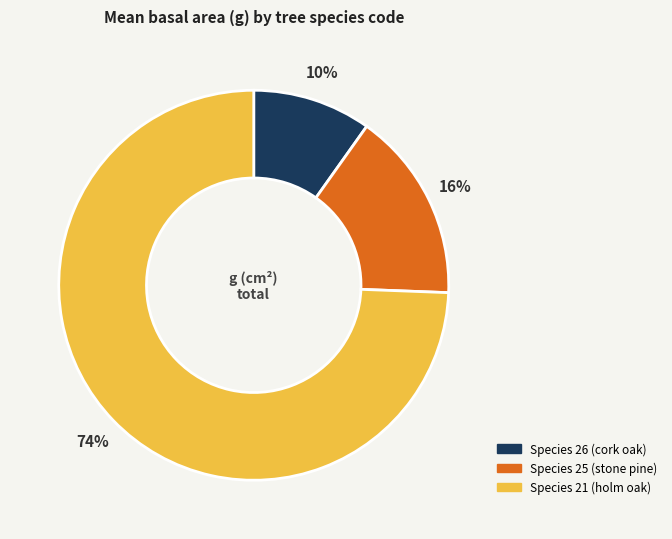

Does any single category account for the majority?

Yes